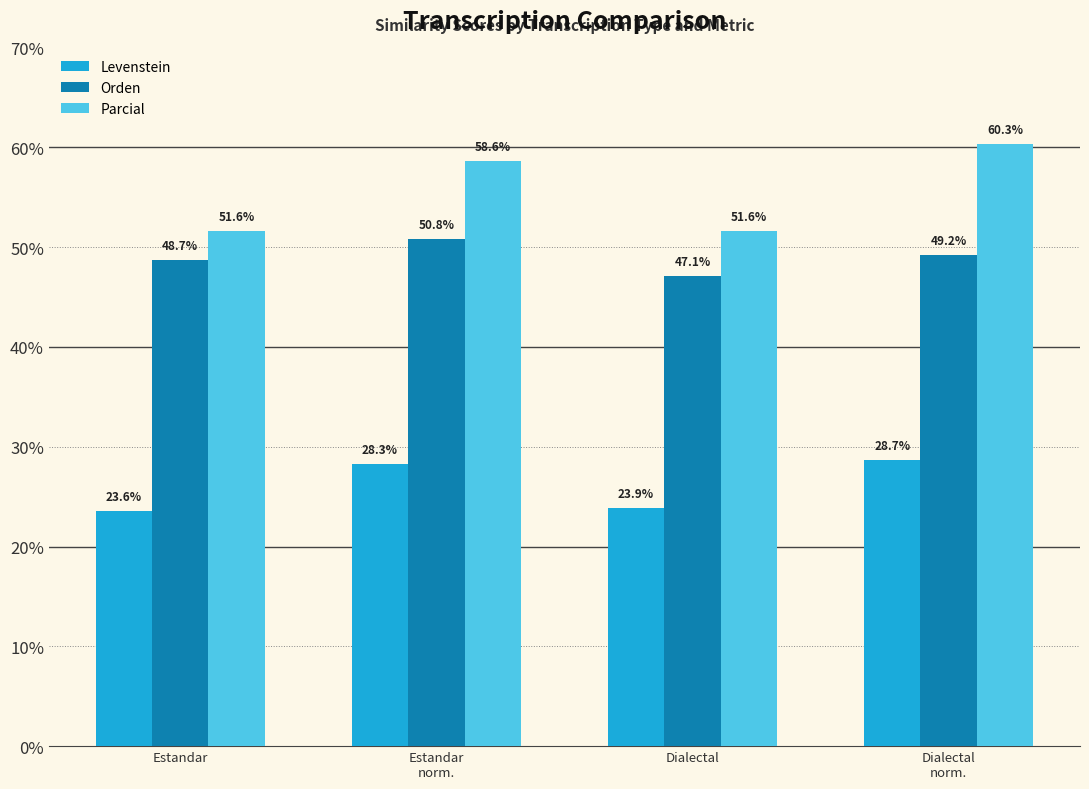

Which label corresponds to the largest value in the chart?

Dialectal
norm.